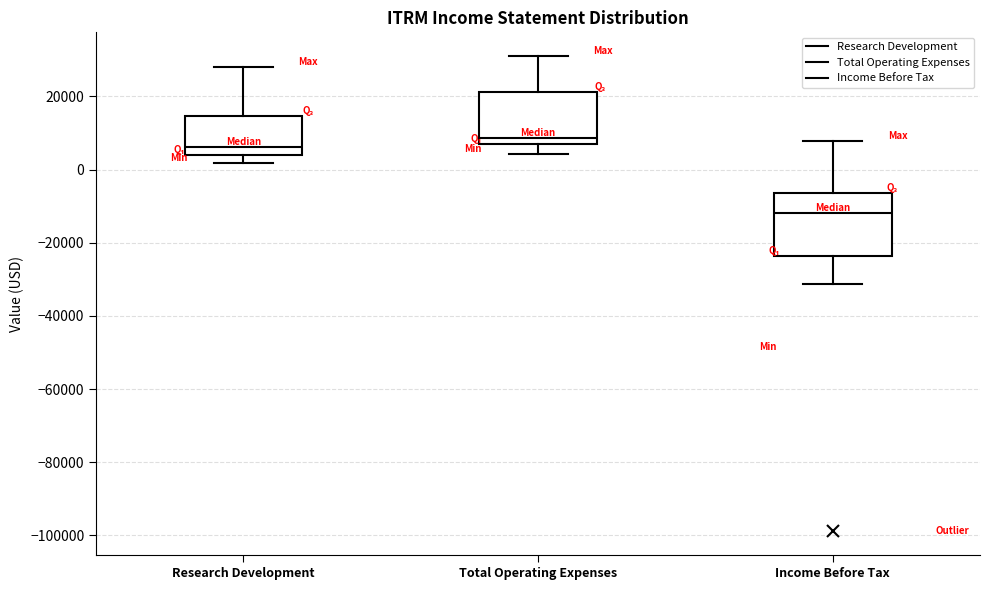

Where does the lower whisker of the box for Total Operating Expenses end on the y-axis? The values are not printed on the chart, so give them approximately, as read against the axis.

4000